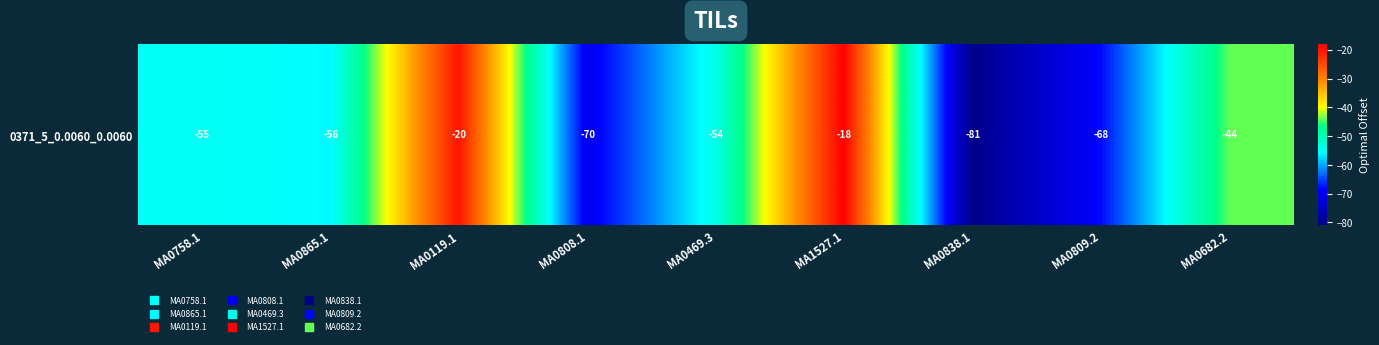

Between MA0865.1 and MA0469.3, which is larger?

MA0469.3